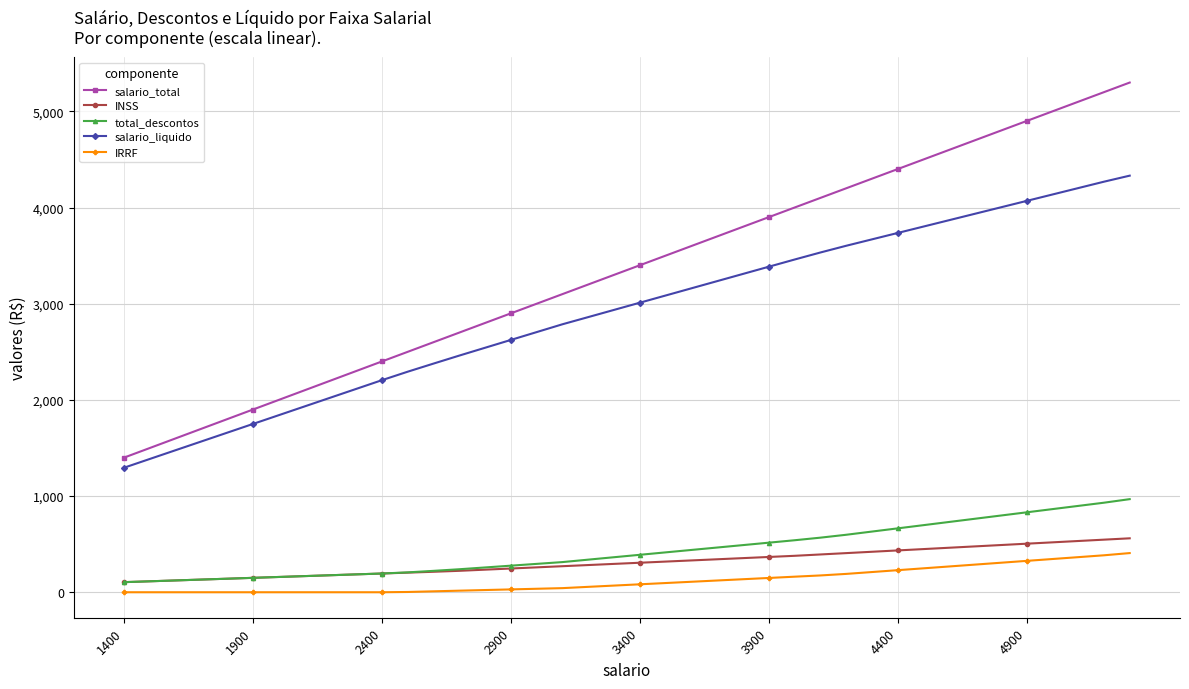

What is the average value of the INSS series?

311.9